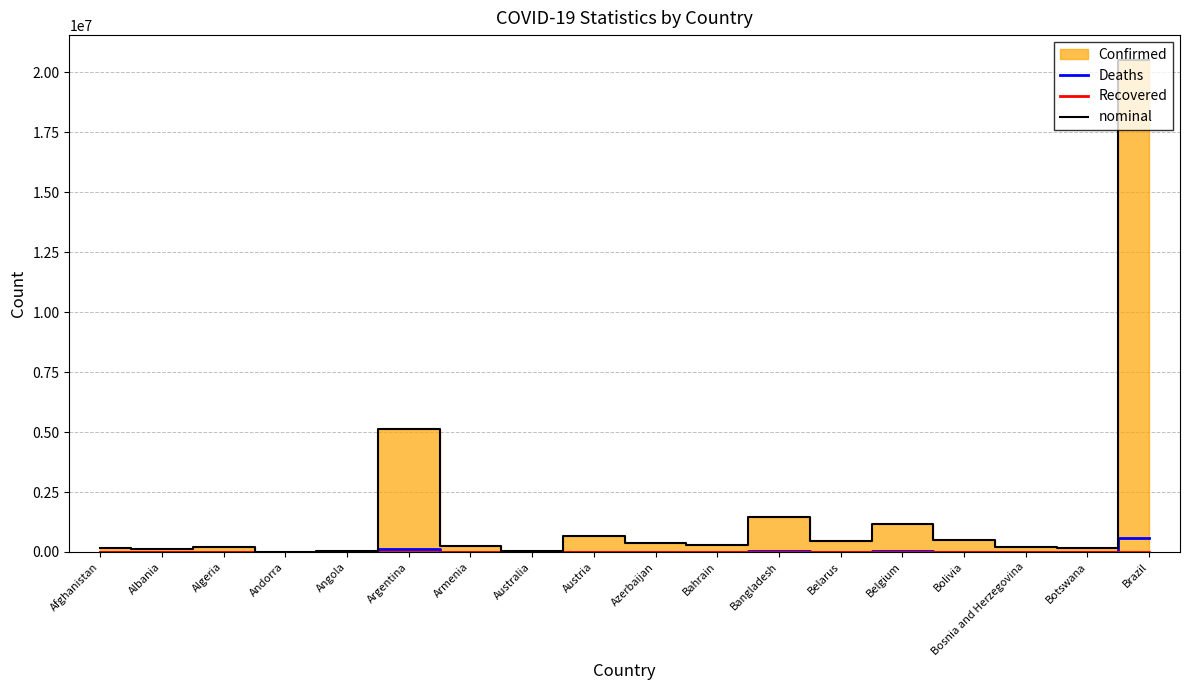

Rank the categories by Recovered value from highest to lowest.

Afghanistan, Albania, Algeria, Andorra, Angola, Argentina, Armenia, Australia, Austria, Azerbaijan, Bahrain, Bangladesh, Belarus, Belgium, Bolivia, Bosnia and Herzegovina, Botswana, Brazil